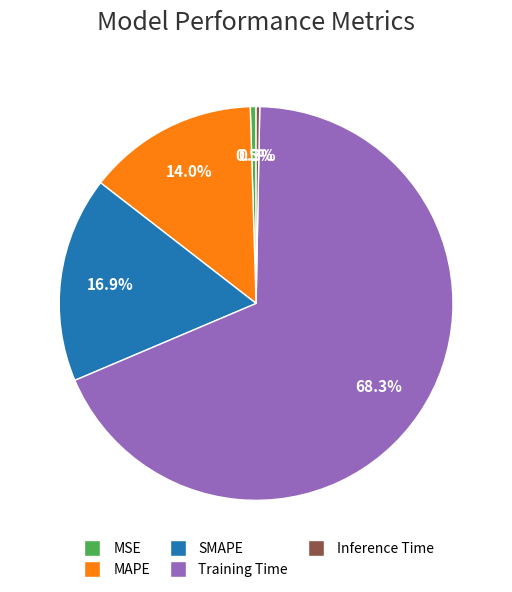

Which category has the biggest portion of the pie?

Training Time